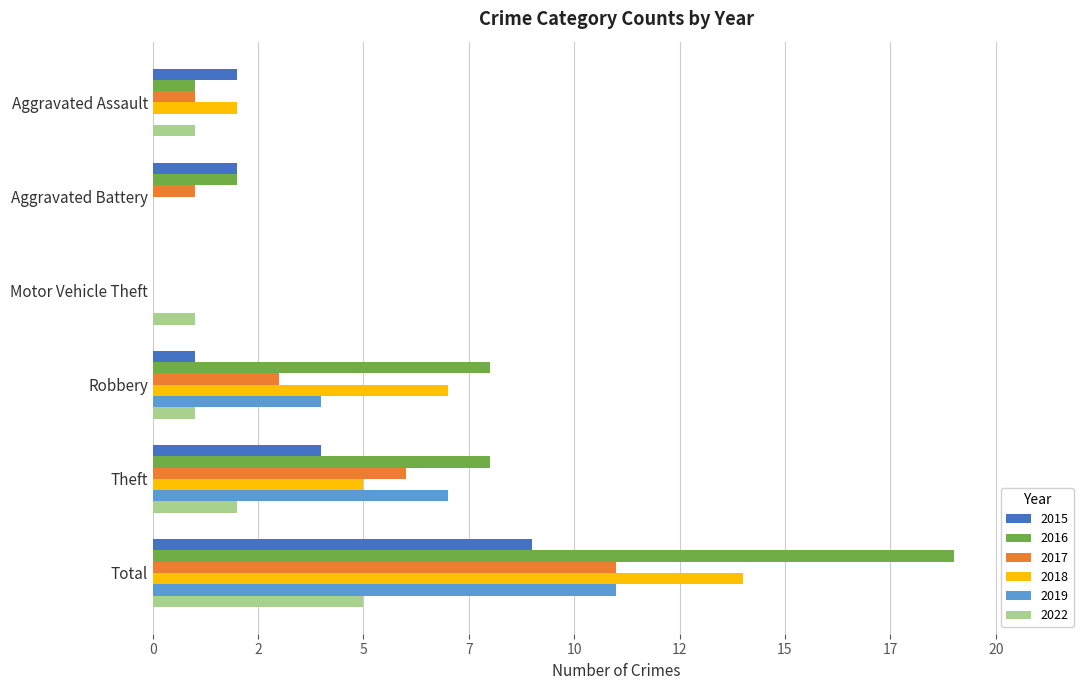

List the series in order of their peak value, highest first.

2016, 2018, 2017, 2019, 2015, 2022